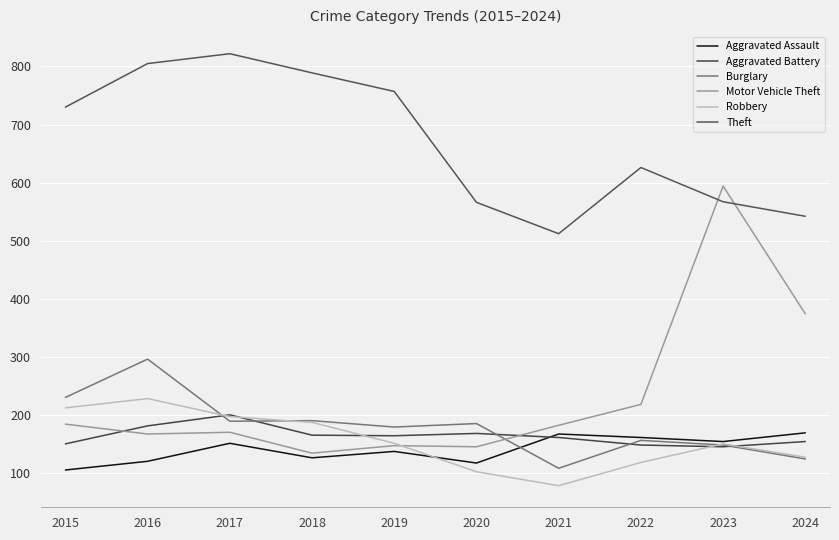

True or false: Theft has a value of 114 at 2020.

False